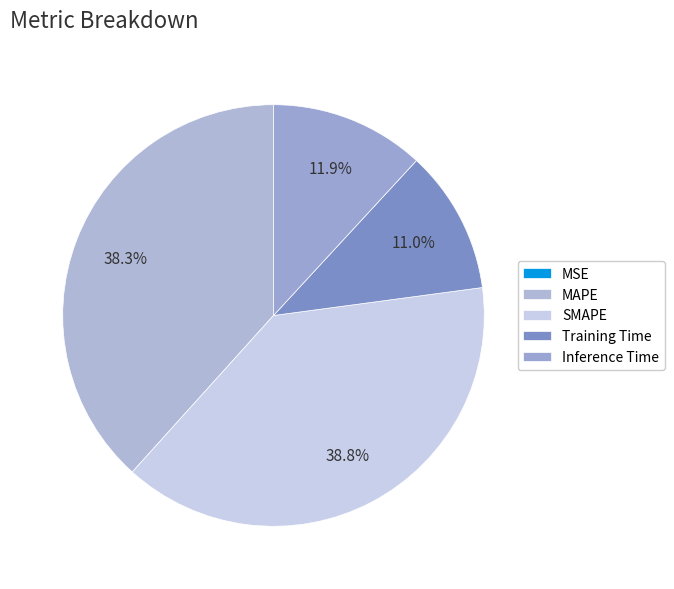

What is the change in value from SMAPE to Inference Time?

-1.8